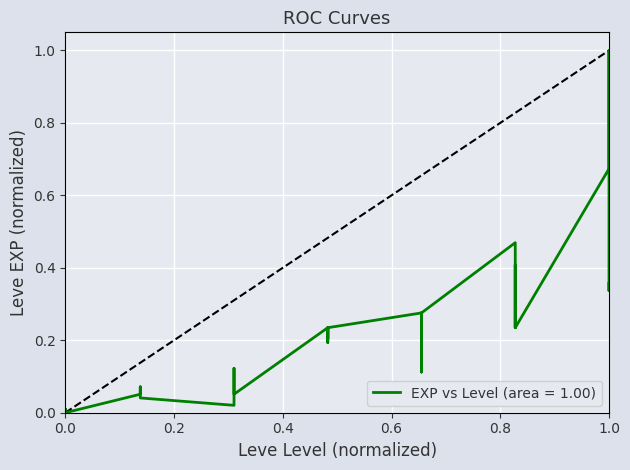

True or false: the data has more than 1 interior local peaks.

True